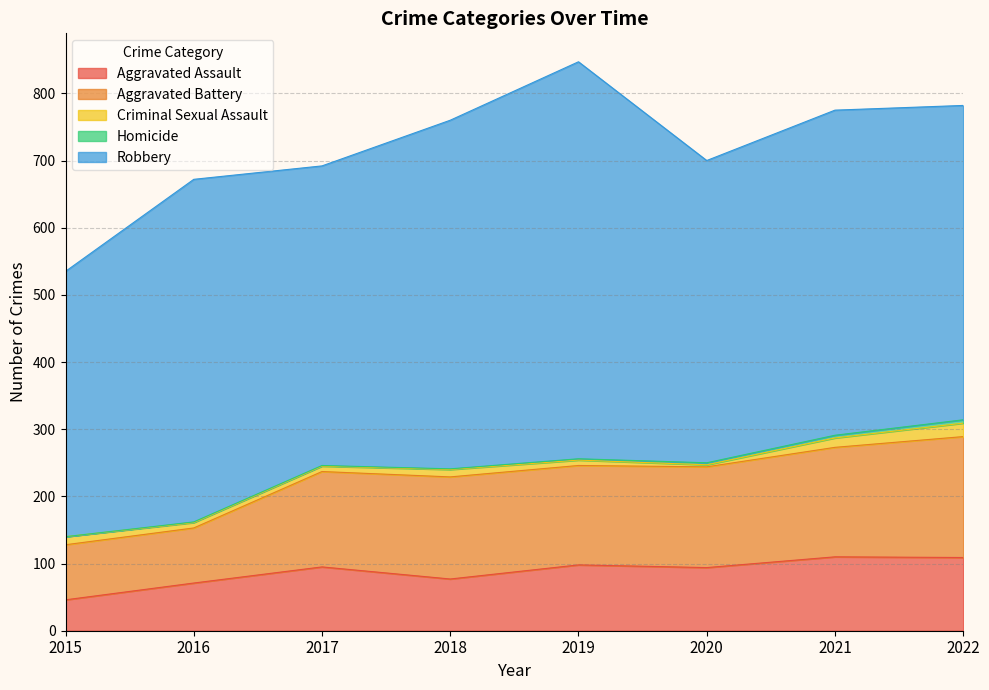

Read the Criminal Sexual Assault value at 2022, to the nearest 5.

20